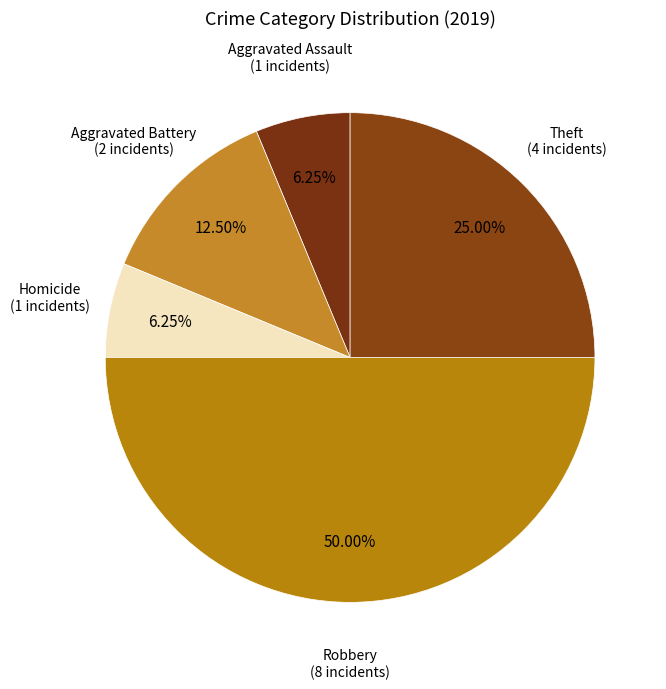

What is the largest slice in the pie chart?

Robbery